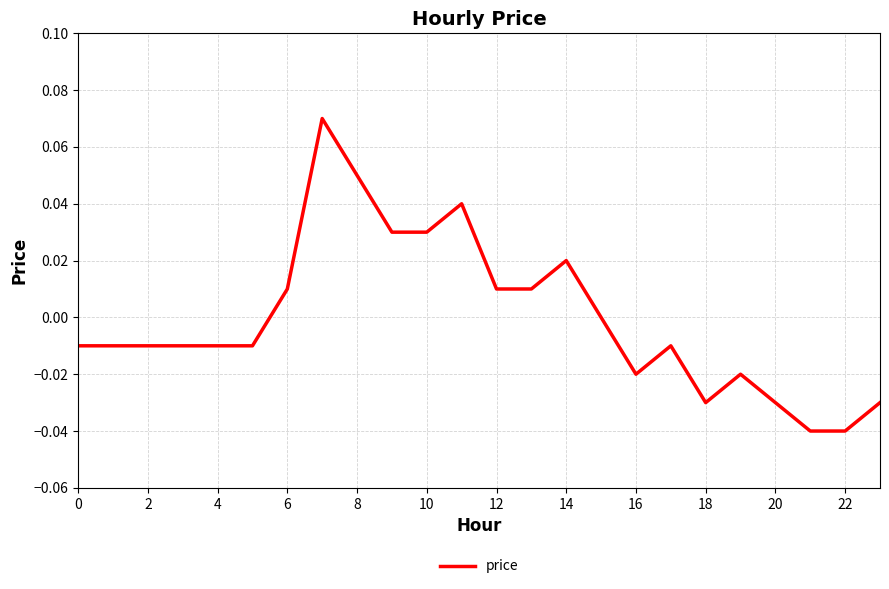

Count the number of data series in this chart.

1